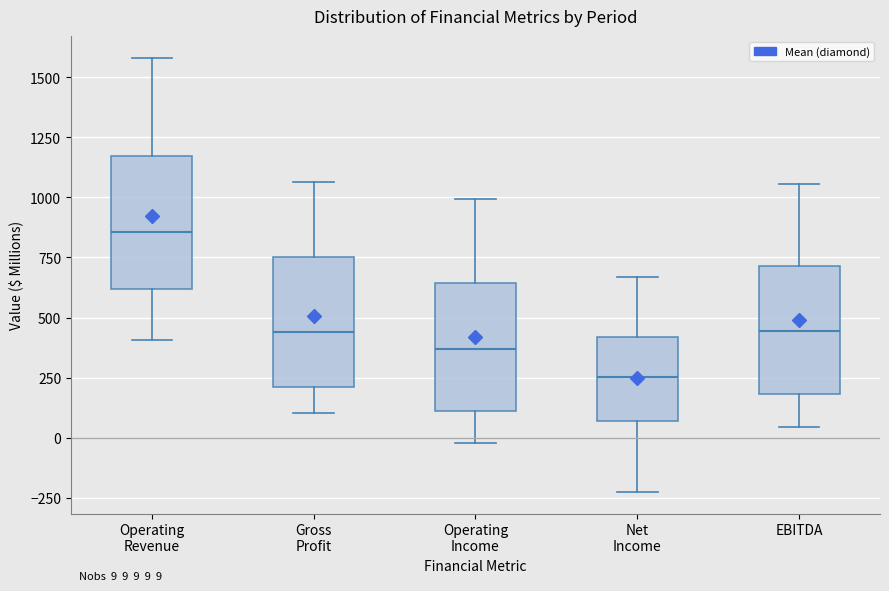

Which box's median line is the highest?

Operating Revenue